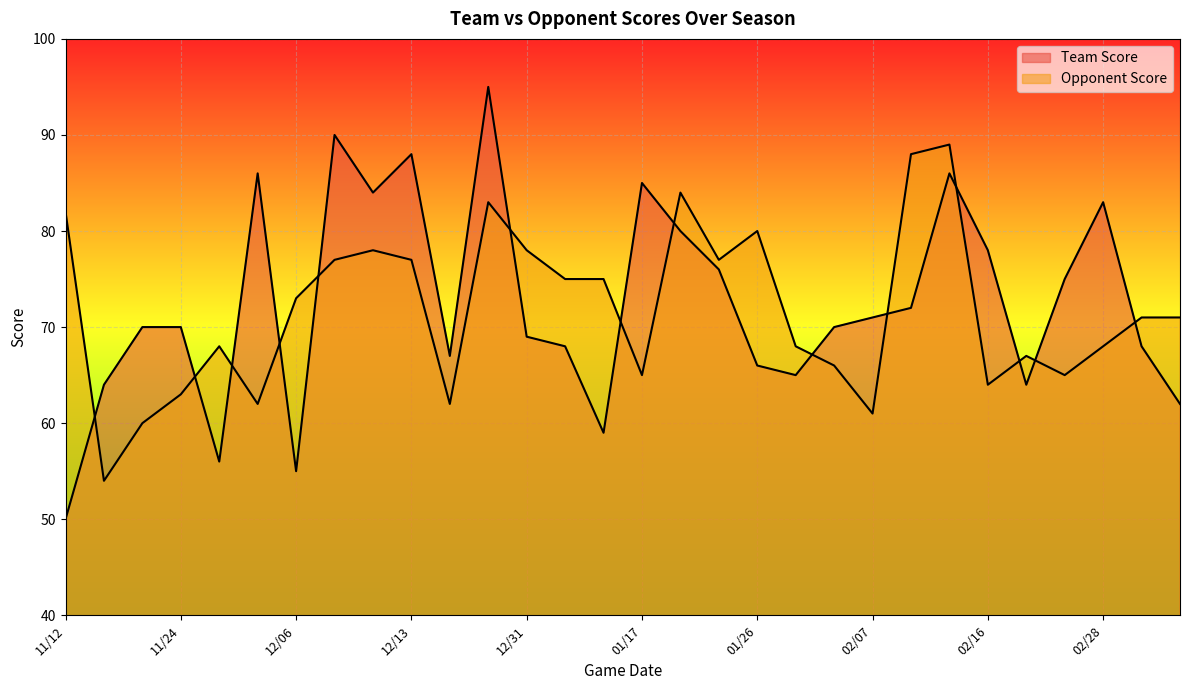

At how many categories does at least one series exceed 82?

10